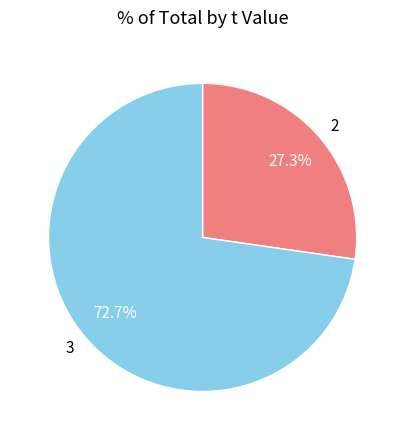

What is the ratio of the value at 2 to the value at 3?

0.4